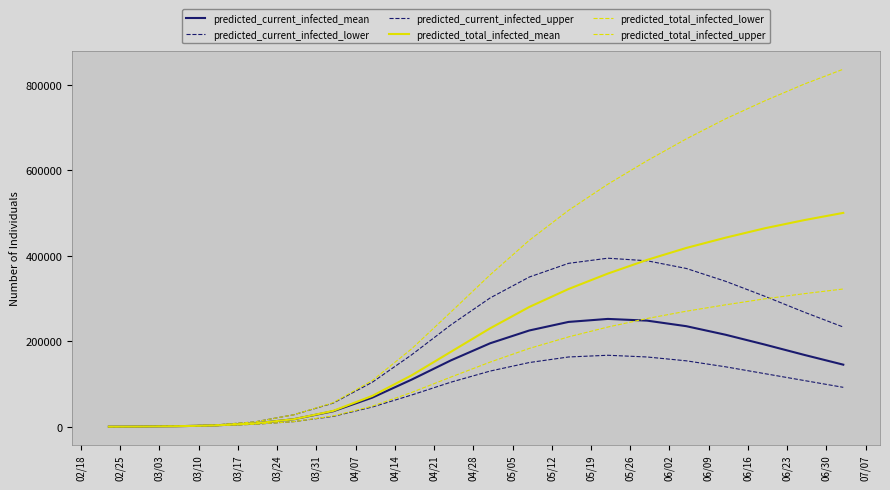

Is this an area chart (filled region under the line)?

No